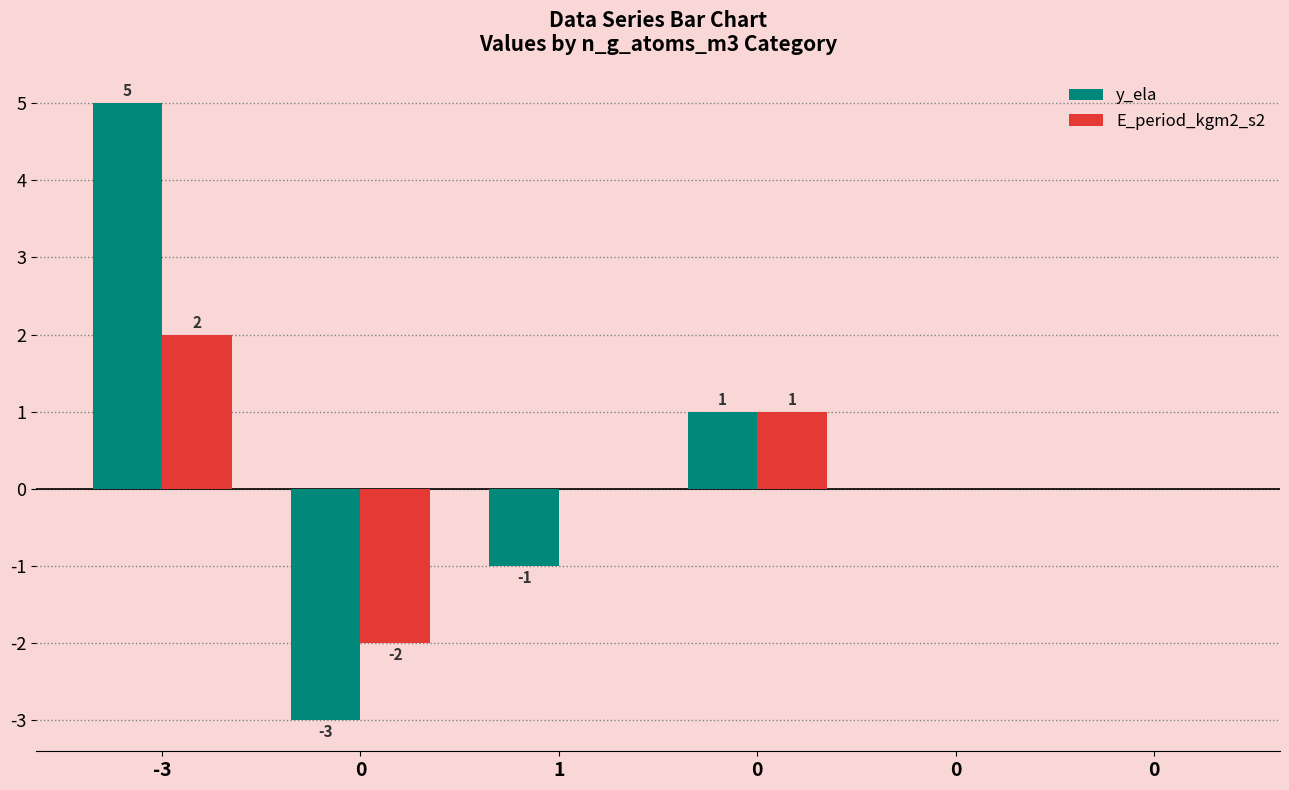

How many groups of bars are there?

6